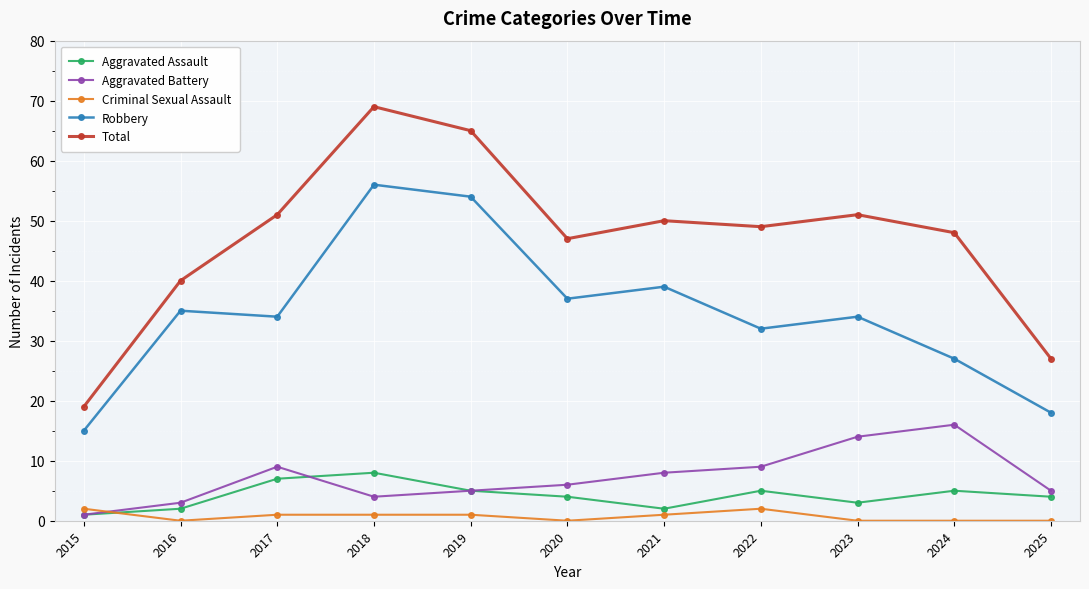

What is the difference between the highest and lowest values at 2024?

48